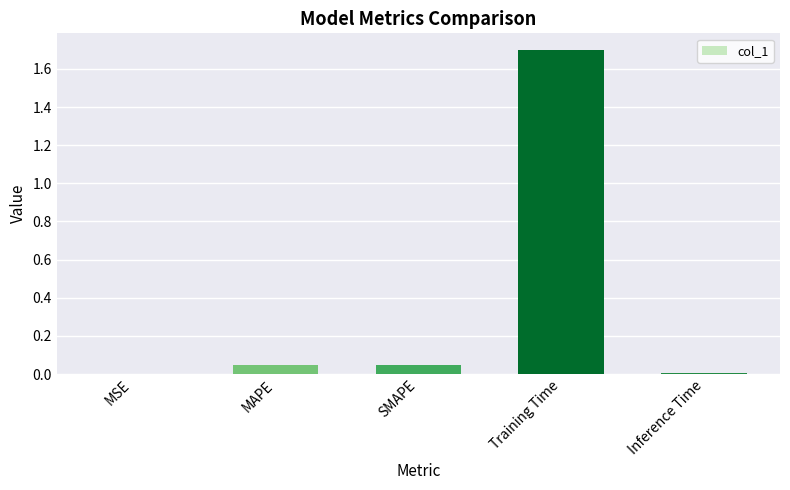

What is the sum of all values?

1.8